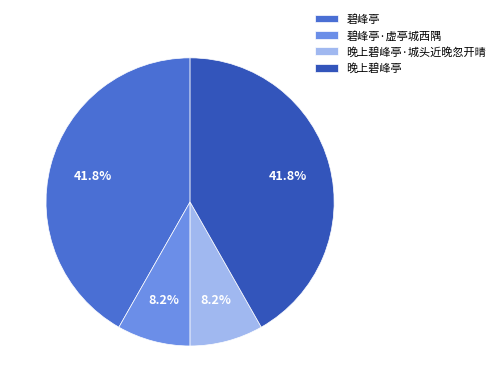

Combined, do 晚上碧峰亭 and 碧峰亭 account for over 50%?

Yes